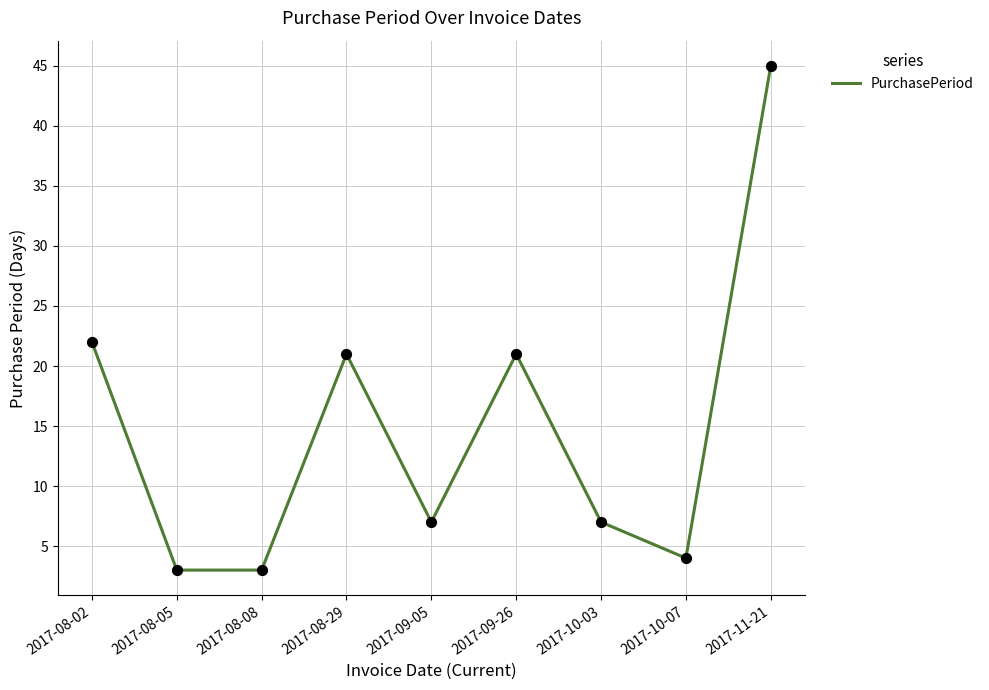

What is the change in value from 2017-08-08 to 2017-10-07?

+1